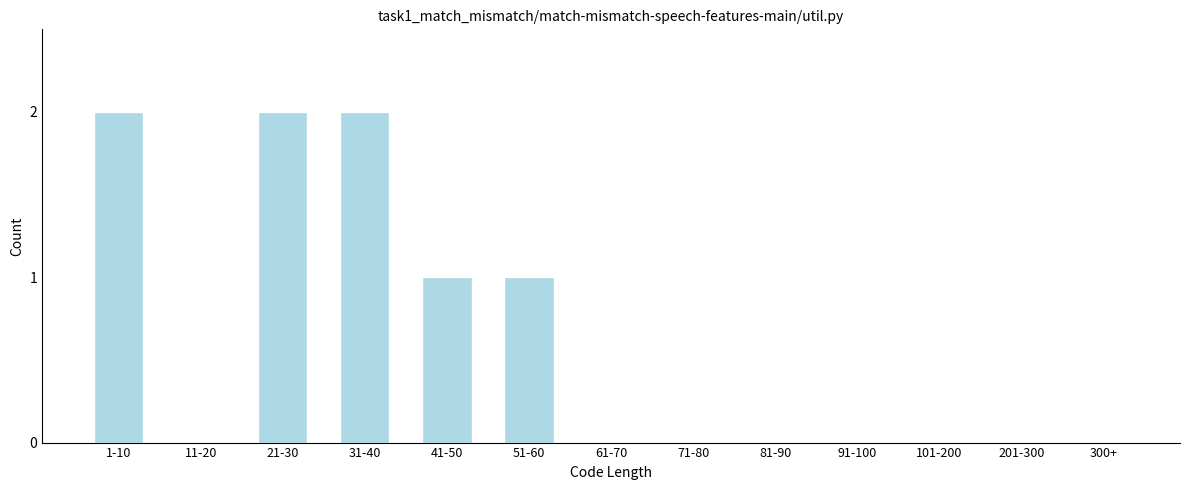

Reading left to right, transcribe all the data shown in this chart.

1-10=2	11-20=0	21-30=2	31-40=2	41-50=1	51-60=1	61-70=0	71-80=0	81-90=0	91-100=0	101-200=0	201-300=0	300+=0